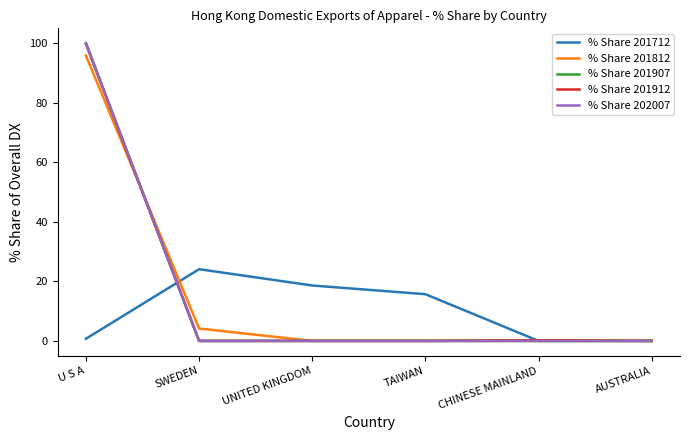

Does the chart have visible grid lines?

No